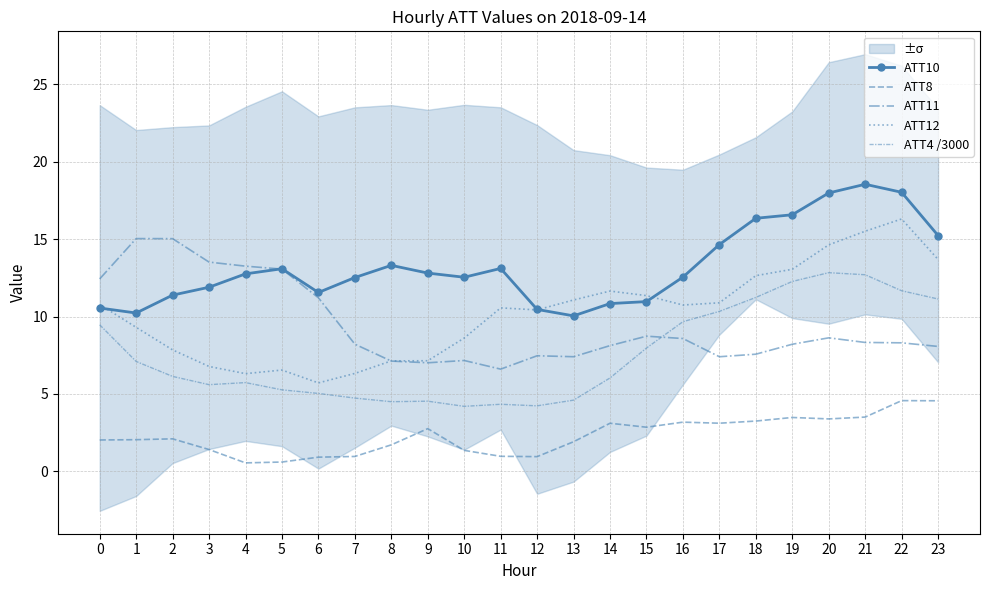

What are all the series names shown in the legend?

ATT10, ATT8, ATT11, ATT12, ATT4 /3000